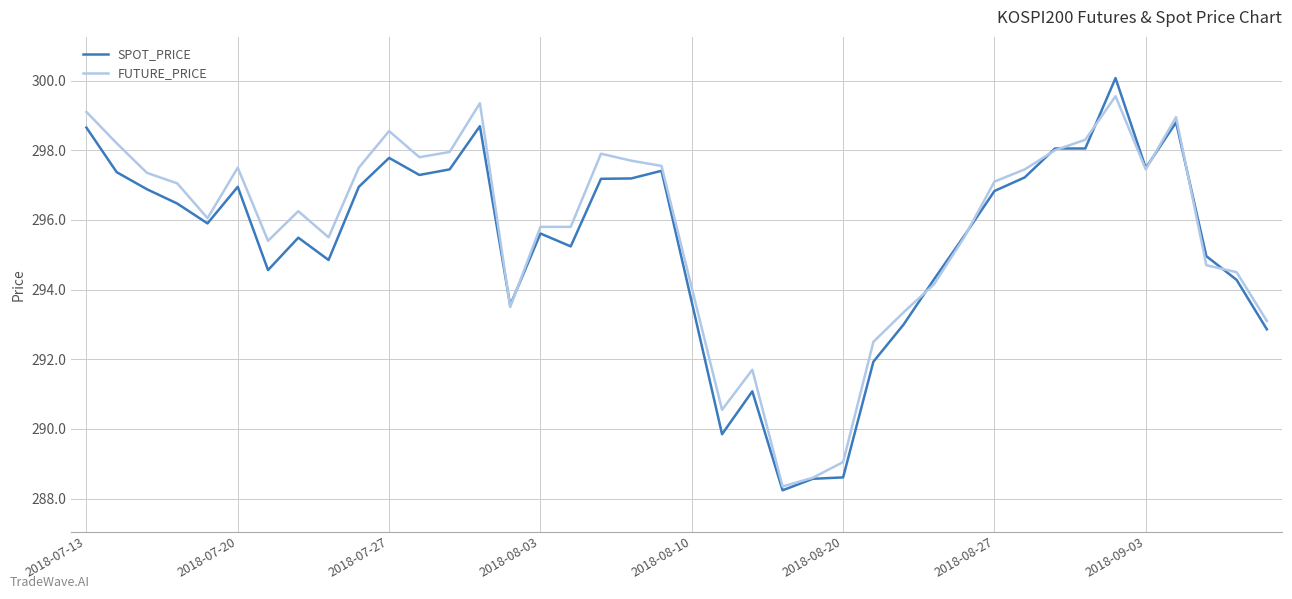

What is the smallest value displayed?

288.2